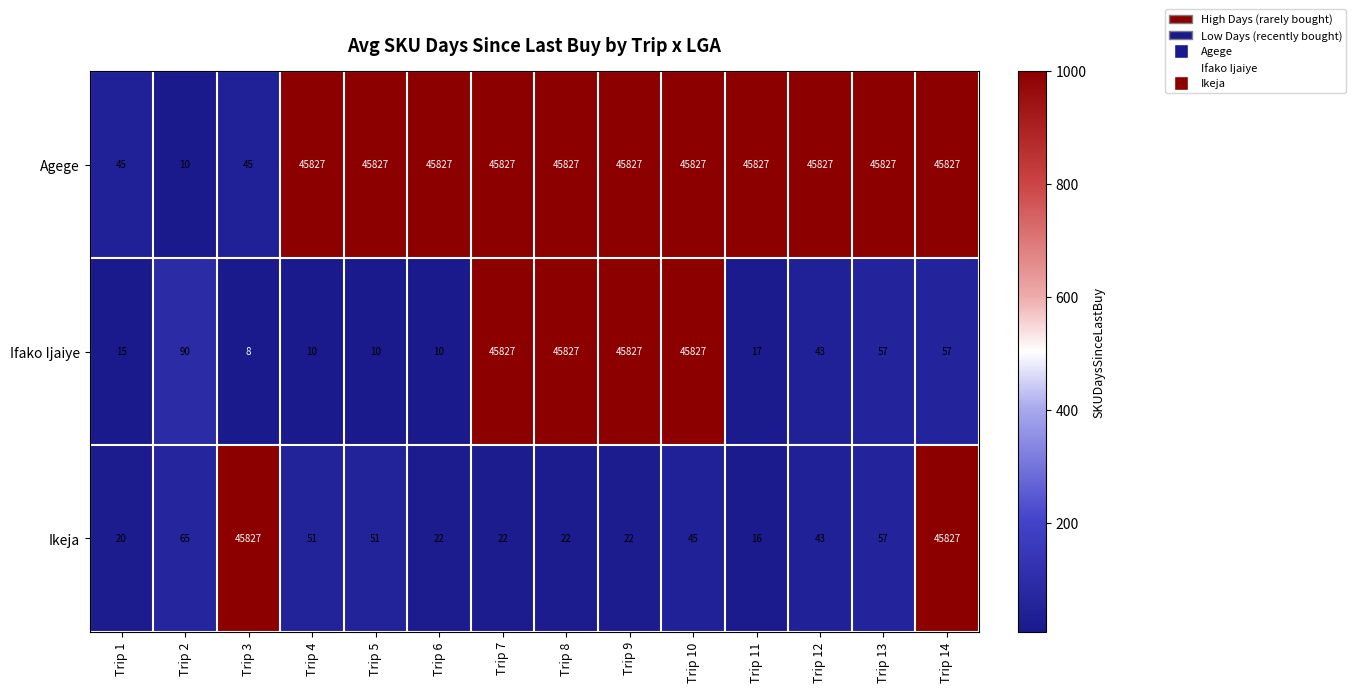

Where is Ikeja nearest to the value 22921?

Trip 2